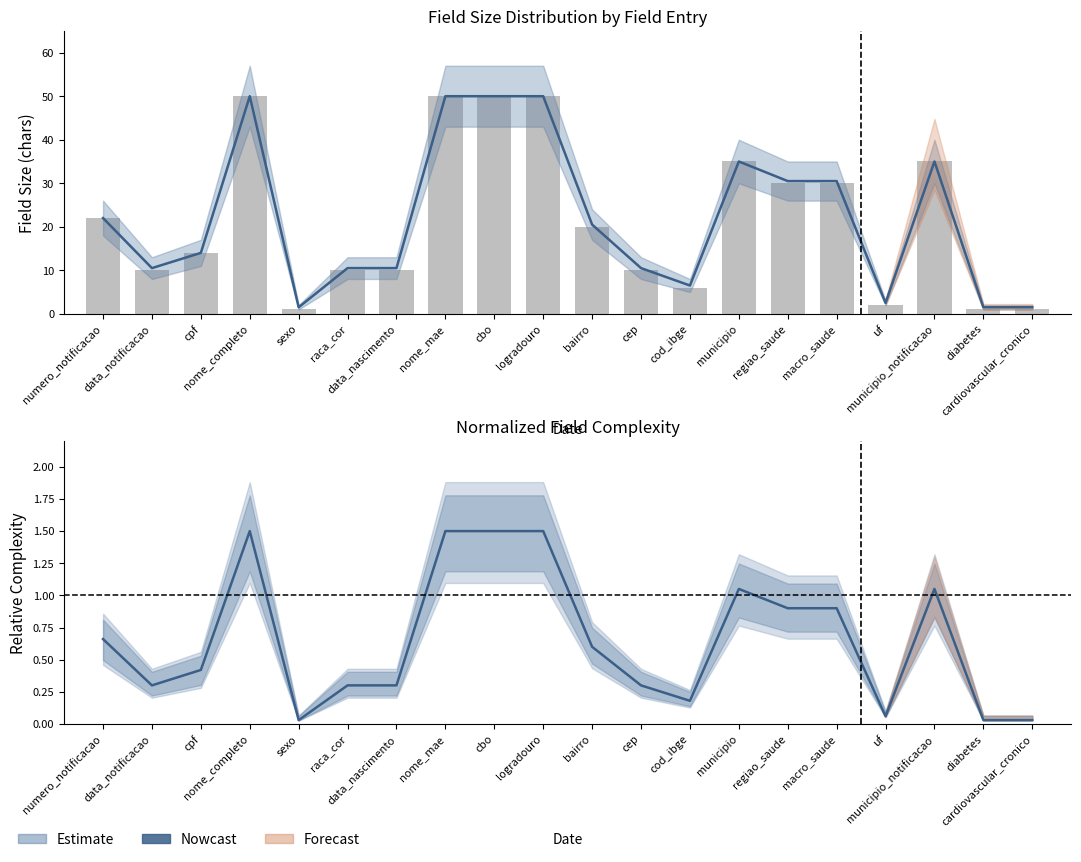

What is the total value across all series at macro_saude?

30.9